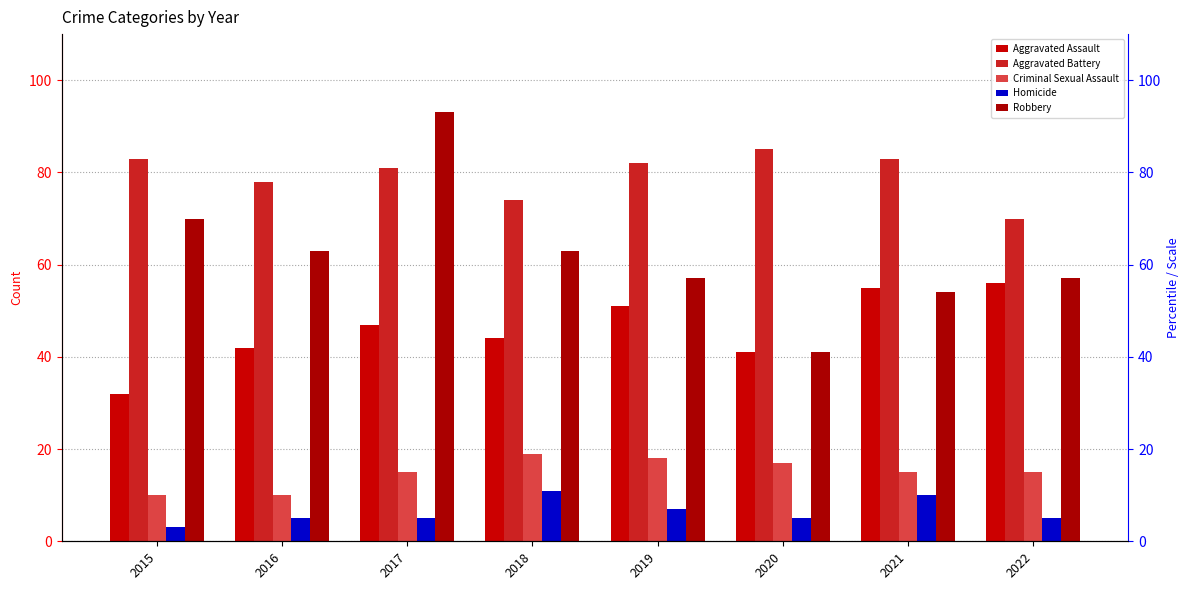

Which series has the largest range (max minus min)?

Robbery